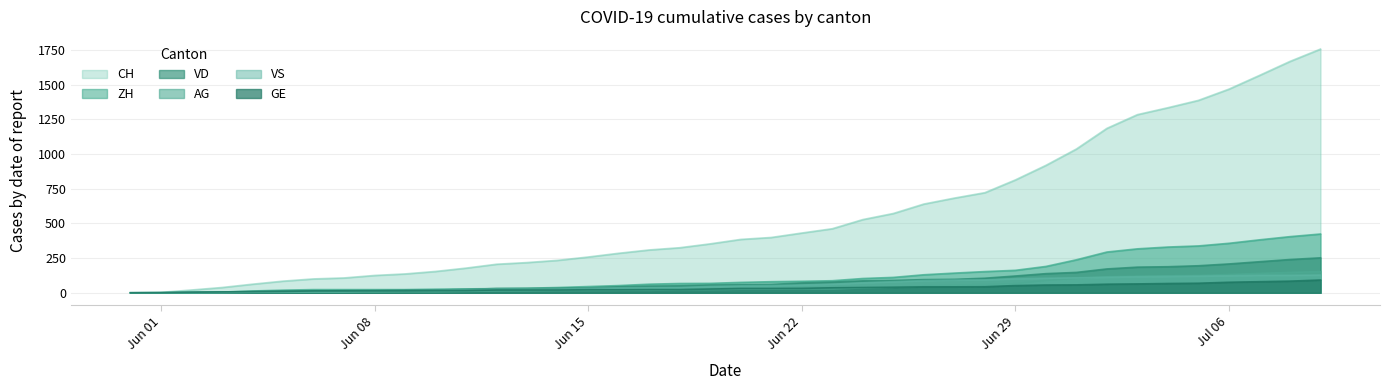

True or false: GE and CH intersect in this chart.

False